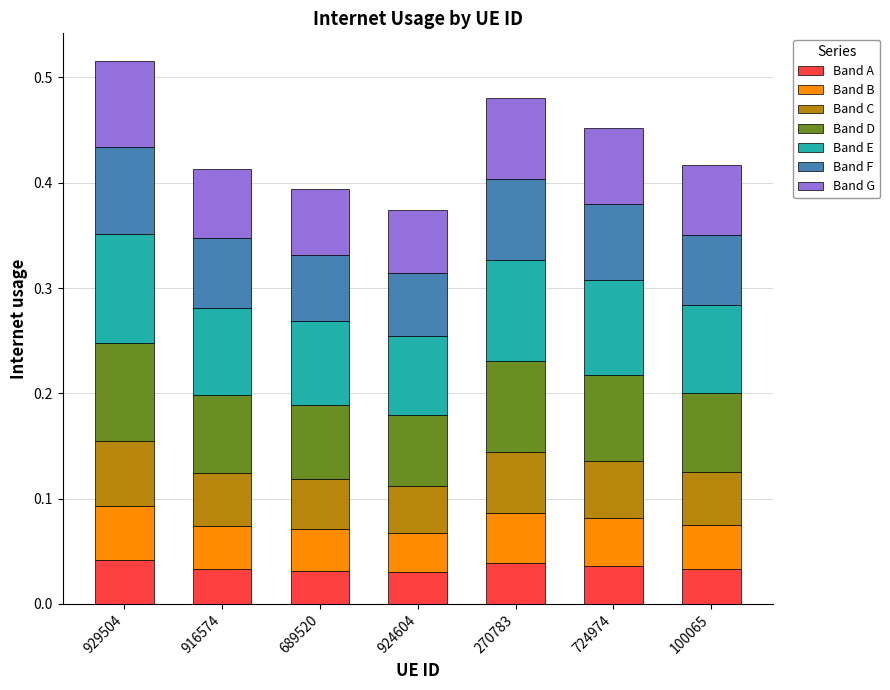

How many Band A values are between 0 and 1?

7